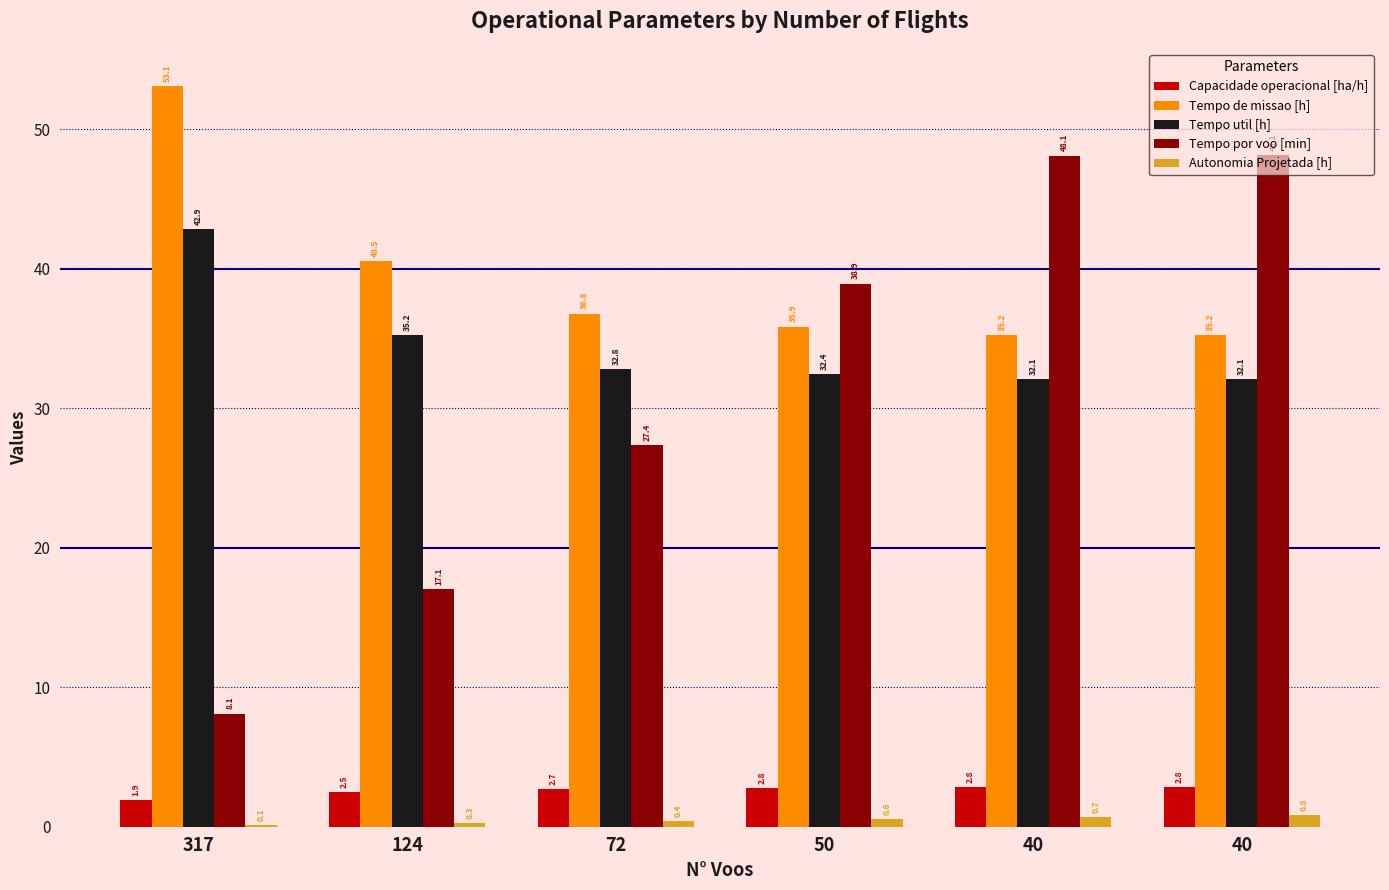

How many groups of bars are there?

6